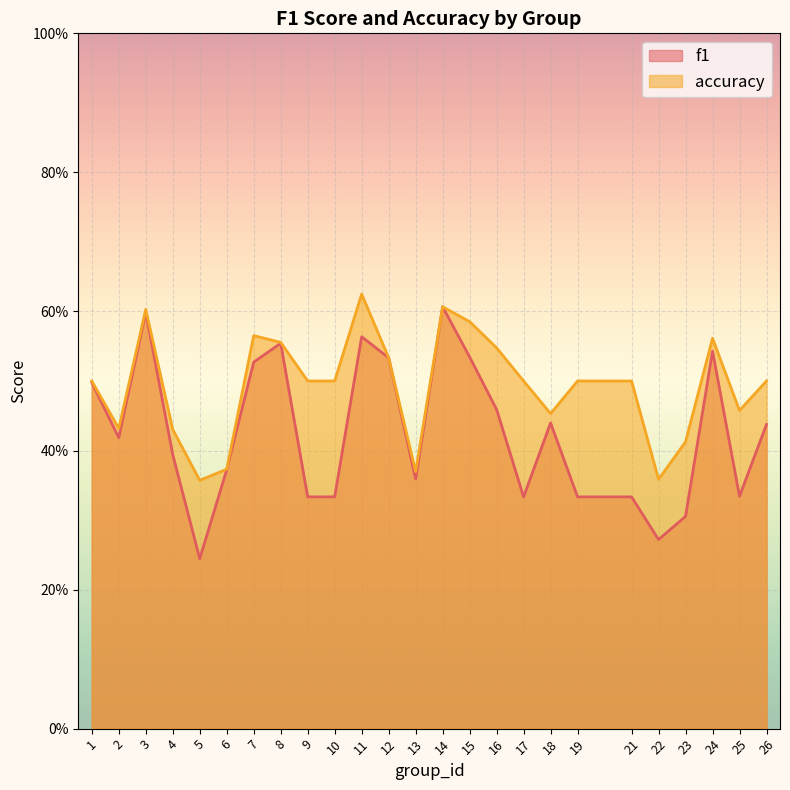

At which category is the sum across all series the highest?

14